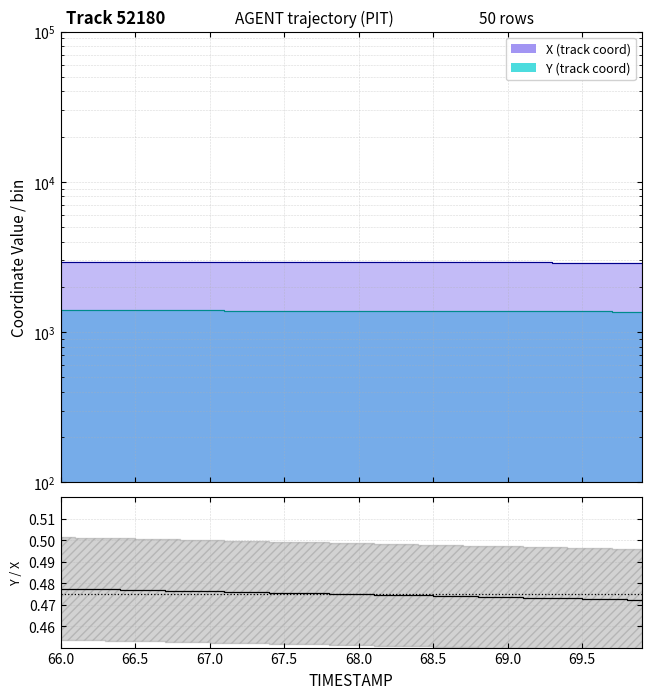

What is the value of the 10th point from the left?

0.5